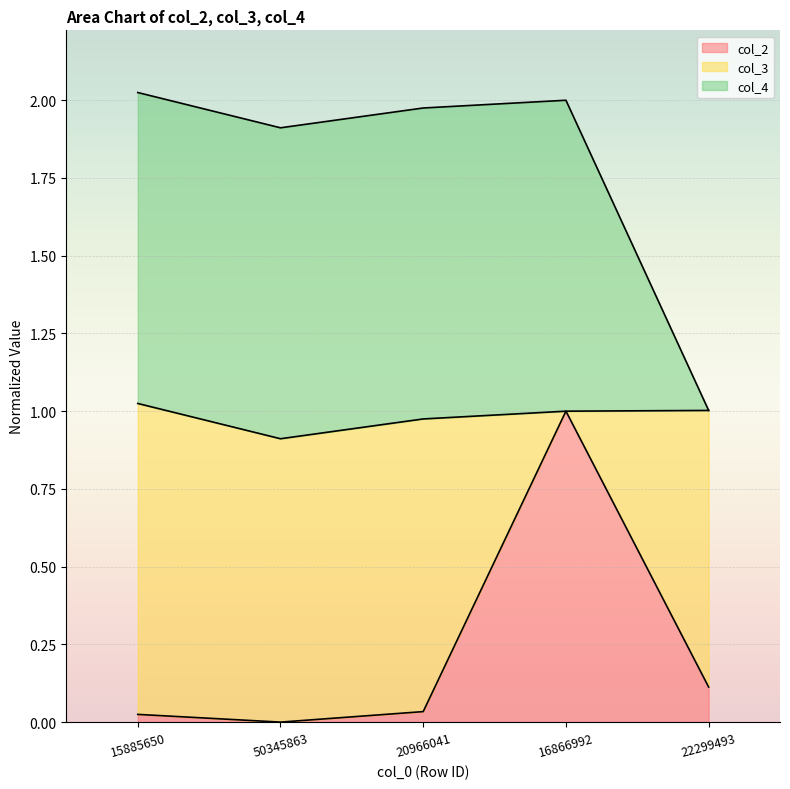

The value of col_2 at 22299493 is 0.1. True or false?

True